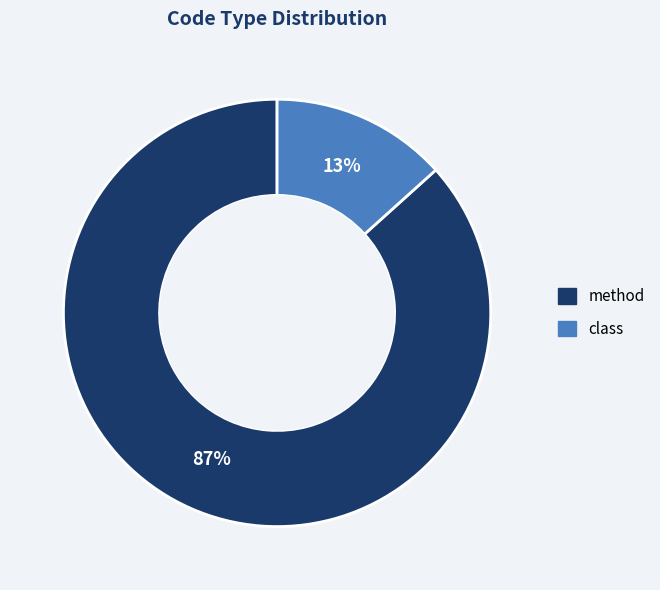

Between method and class, which is larger?

method